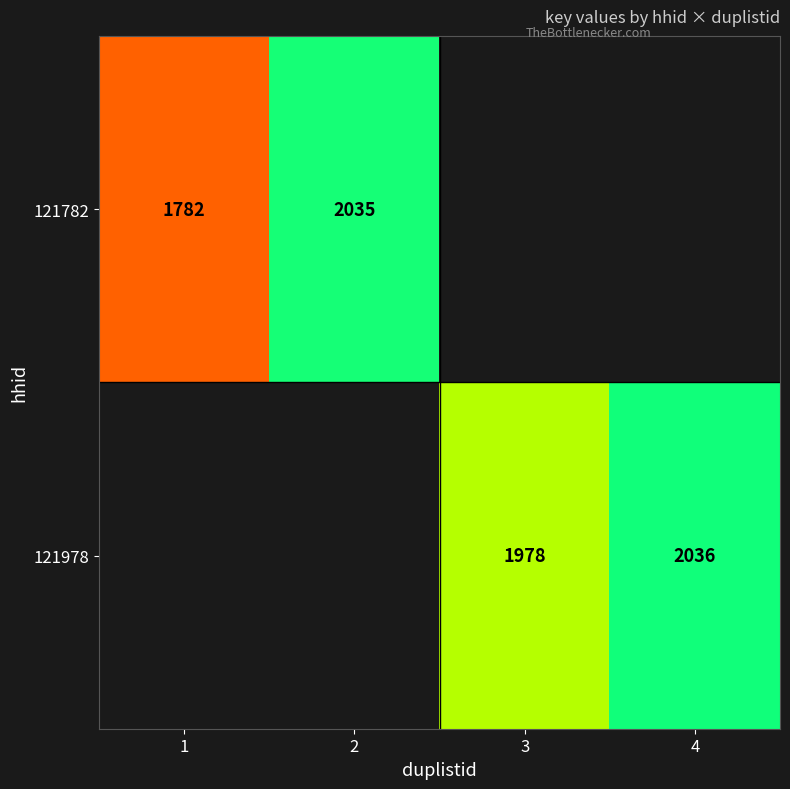

True or false: 121978 has a value of 3033 at 3.

False